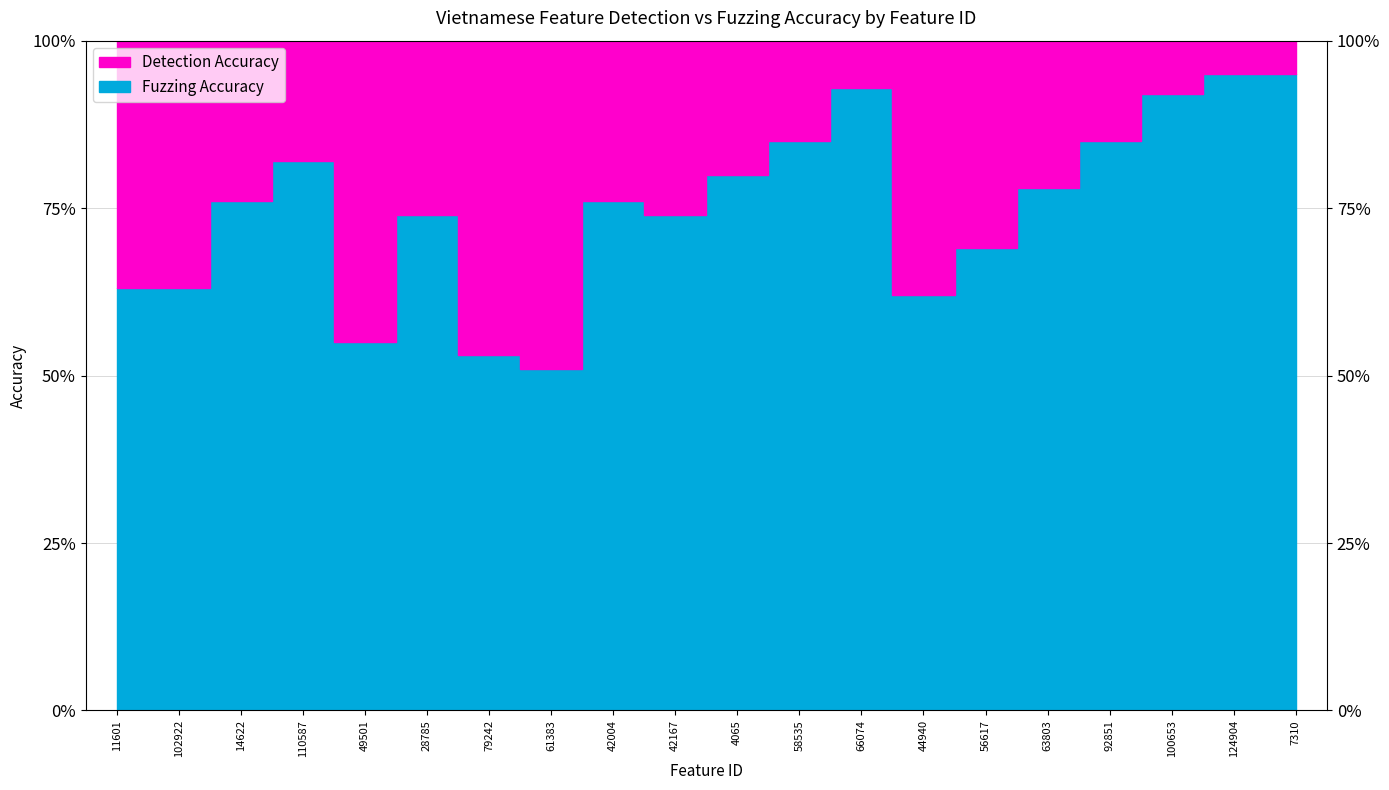

Rank the categories by Fuzzing Accuracy value from lowest to highest.

61383, 79242, 49501, 44940, 11601, 102922, 56617, 28785, 42167, 14622, 42004, 63803, 4065, 110587, 58535, 92851, 100653, 66074, 124904, 7310